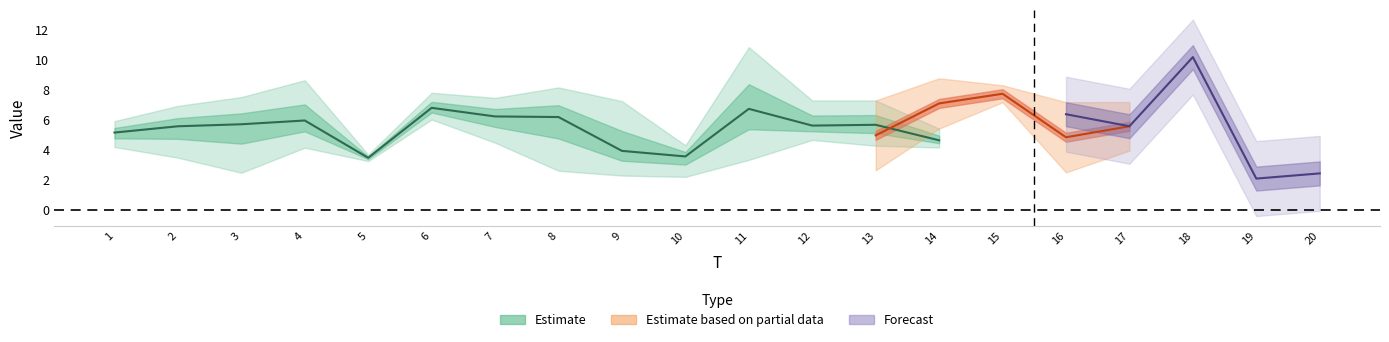

Is it true that x6 equals 2.4 at 20?

True